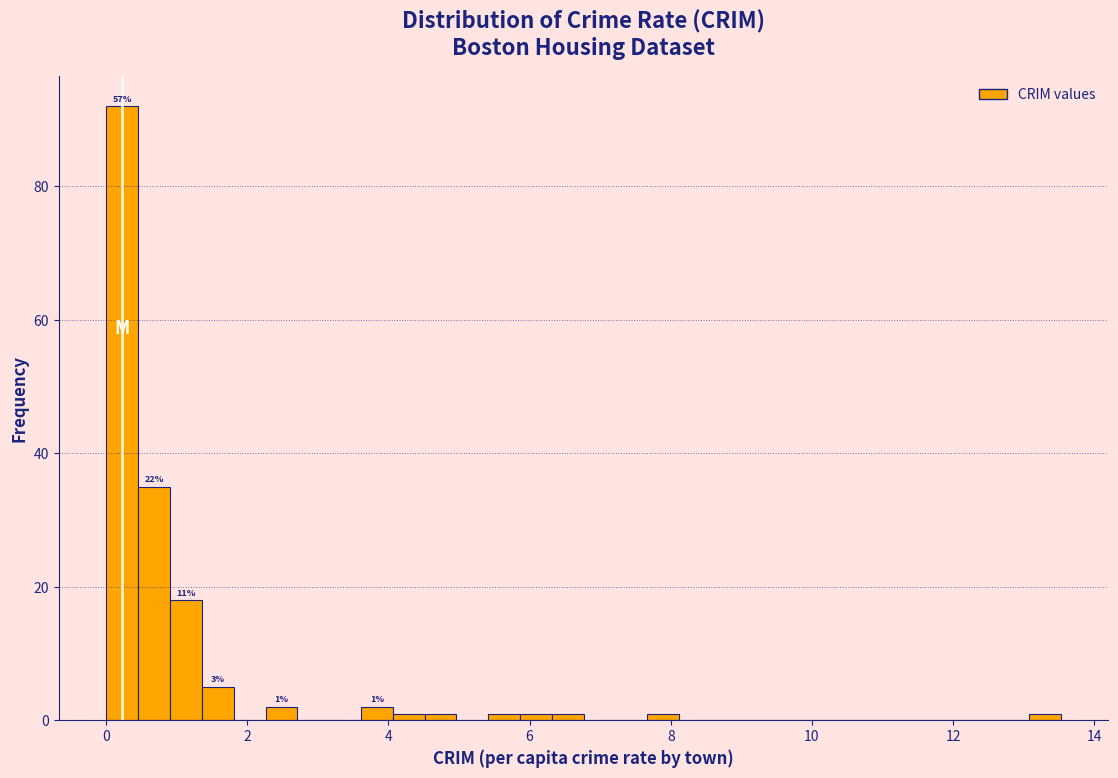

Around what value on the x-axis is the tallest bar? Give the approximate position of its centre, as read against the axis.

0.2